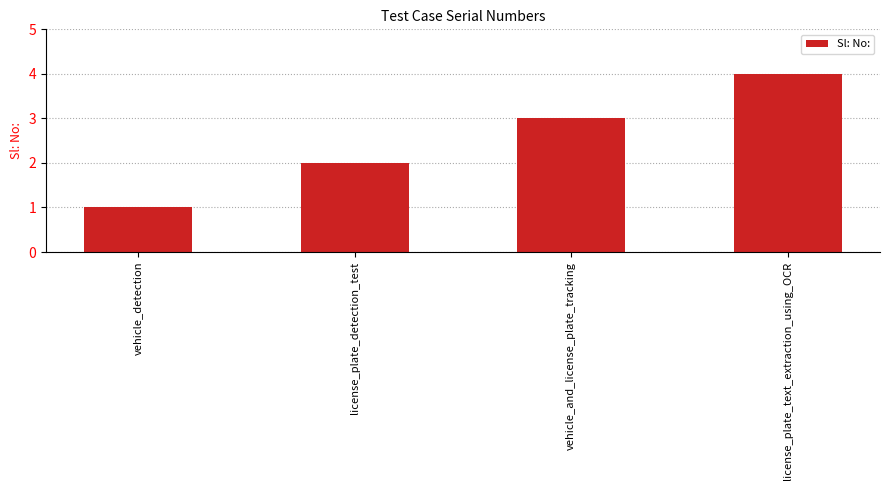

List the labels in order of value, largest first.

license_plate_text_extraction_using_OCR, vehicle_and_license_plate_tracking, license_plate_detection_test, vehicle_detection